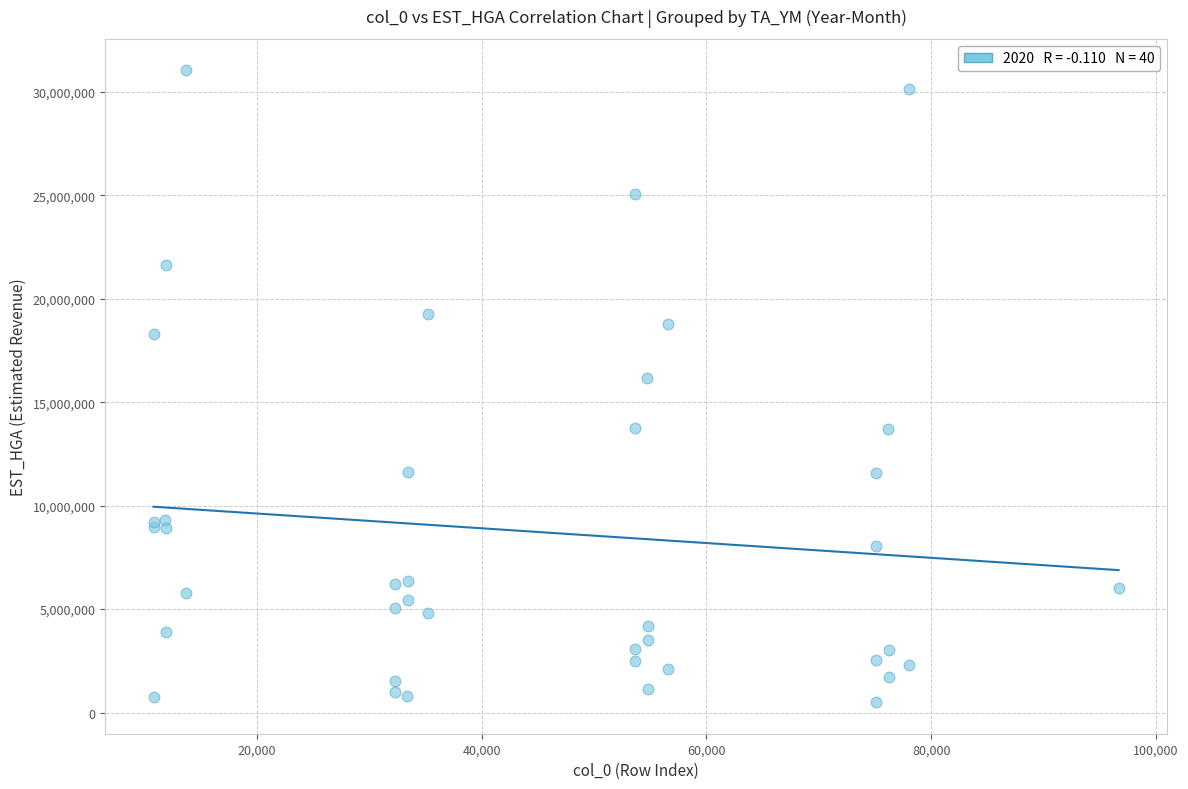

What Y value in the scatter plot is closest to 15769544?

16184781